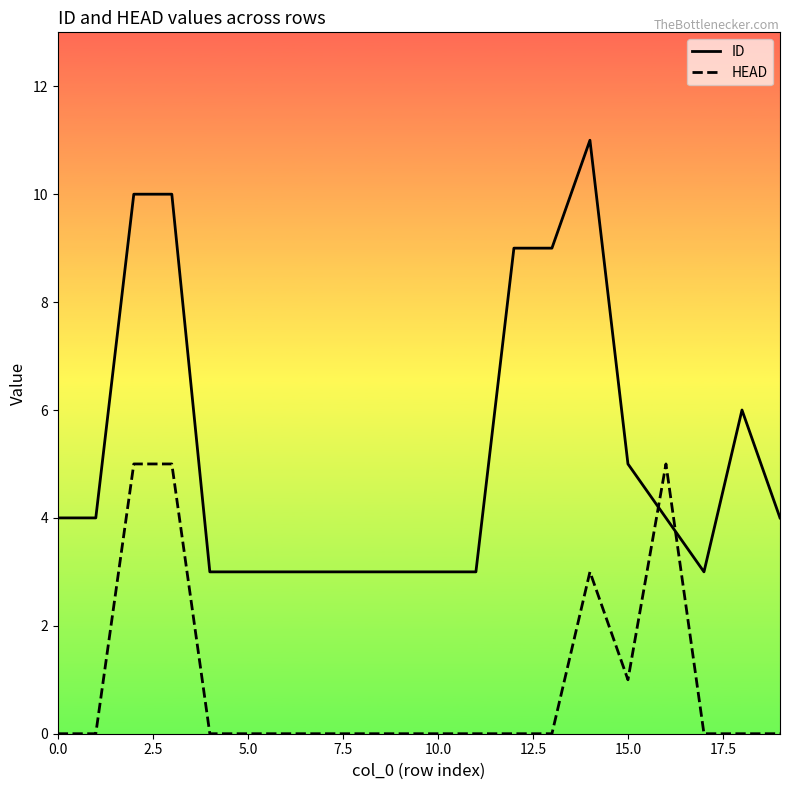

What is the difference between the maximum and minimum values in the ID series?

8